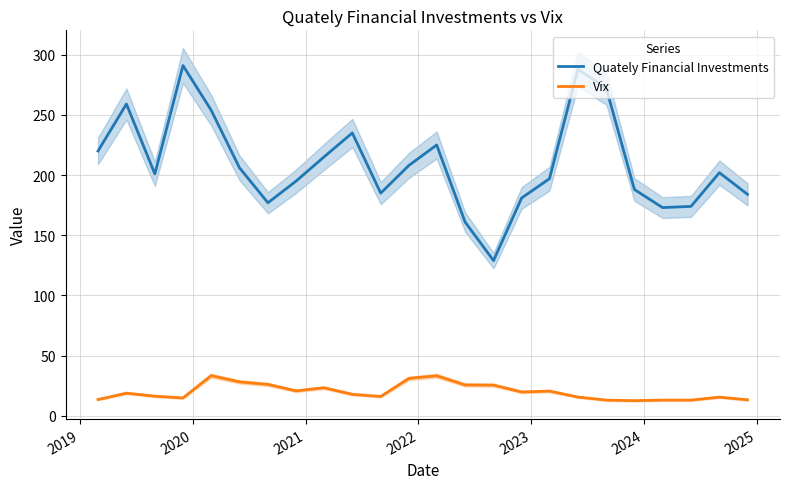

What is the highest value of the Quately Financial Investments series?

291.0